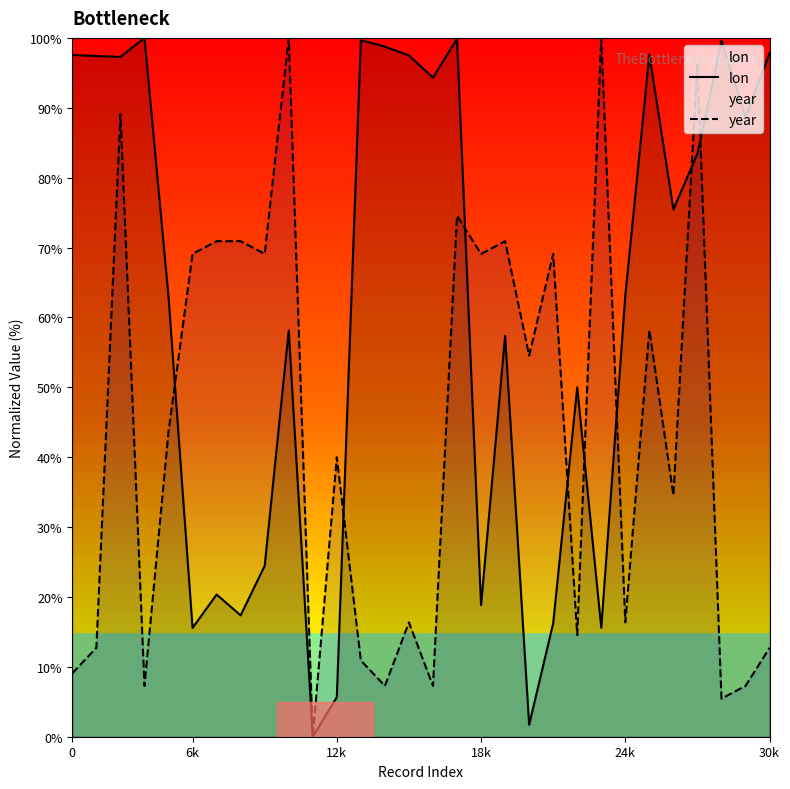

Which category has the lowest value across all series?

10